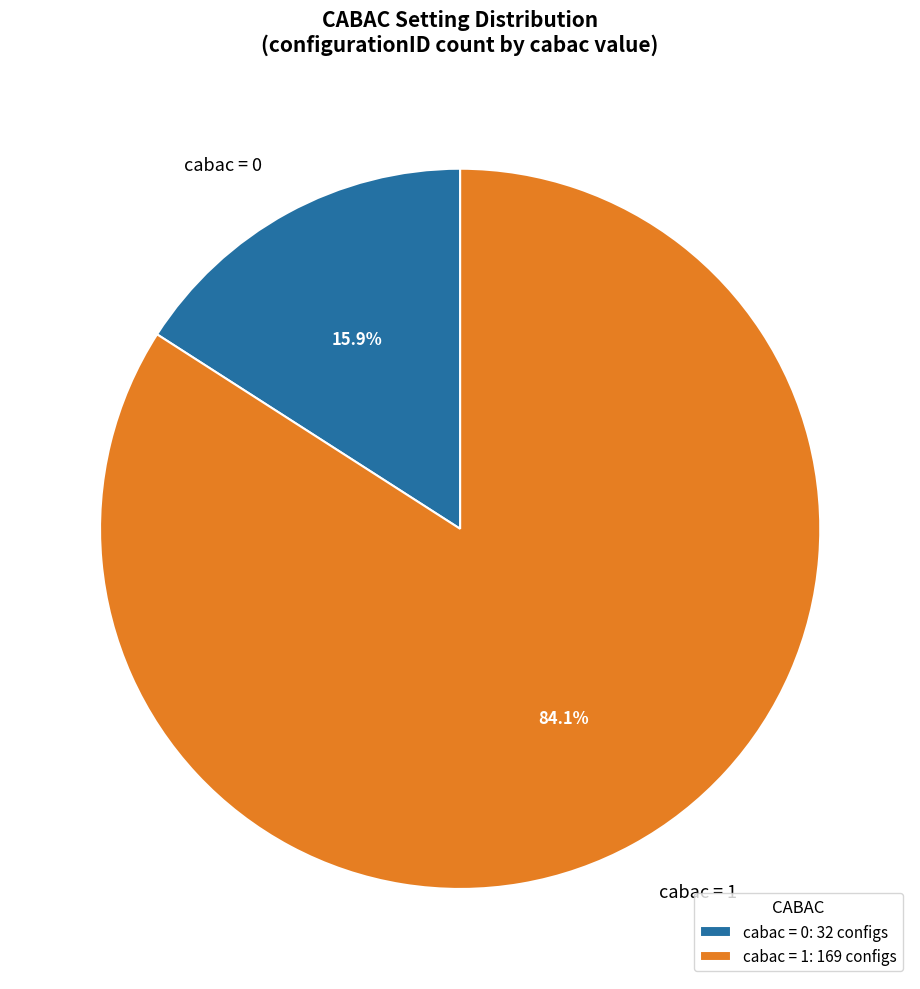

What percentage is NOT represented by cabac = 1?

15.9%